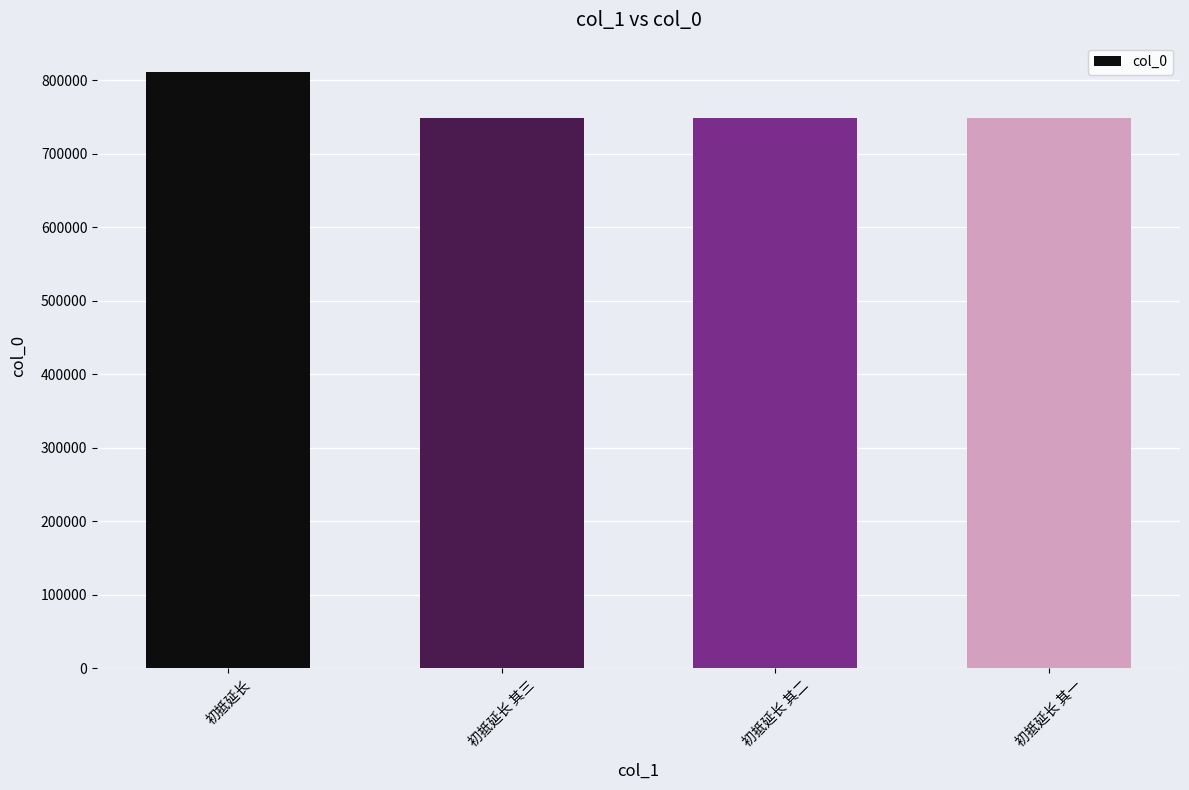

What is the change in value from 初抵延长 to 初抵延长 其二?

-62118